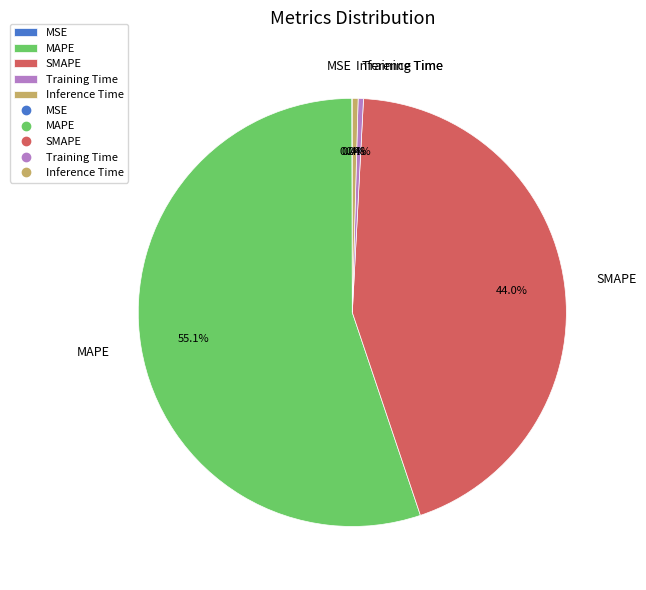

The MAPE slice represents 55% of the pie. True or false?

True